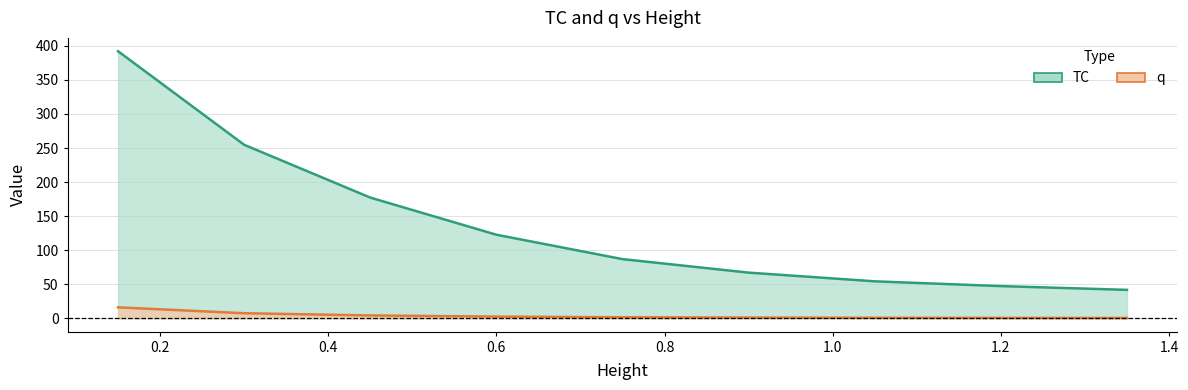

Count the number of categories in the chart.

9